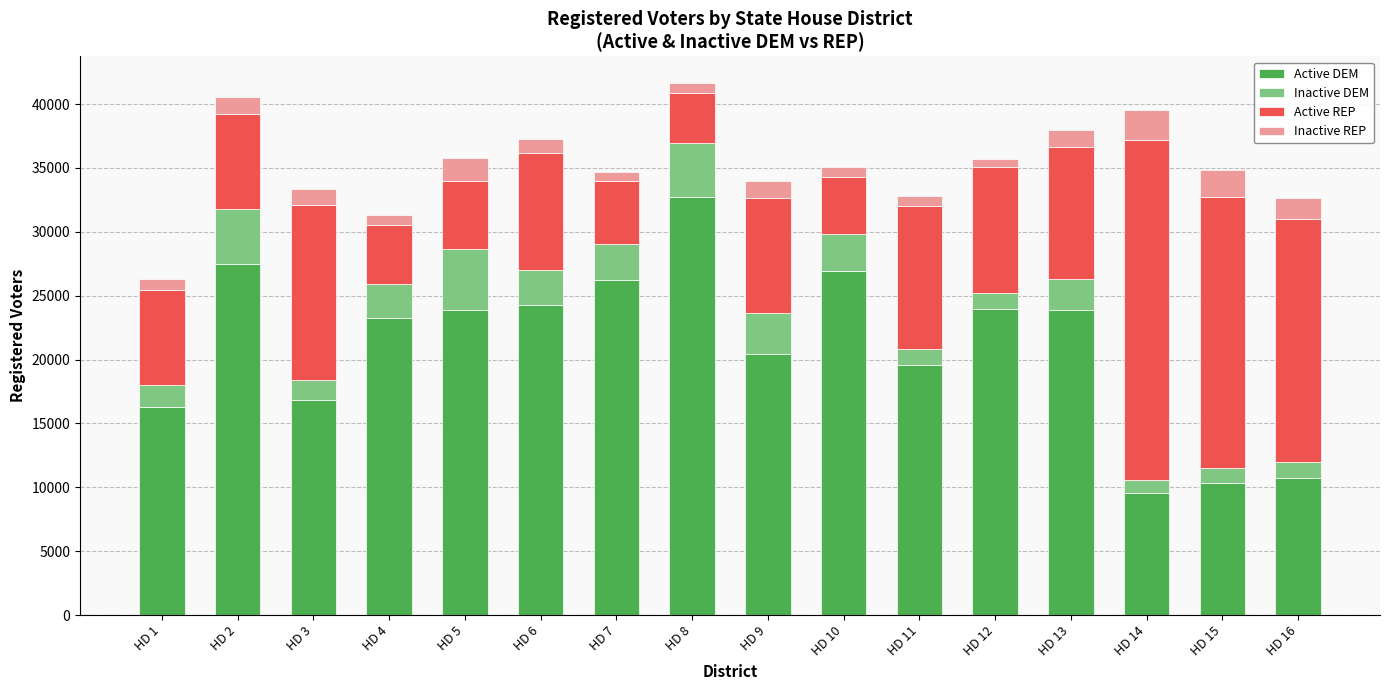

What is the average value of the Active DEM series?

21020